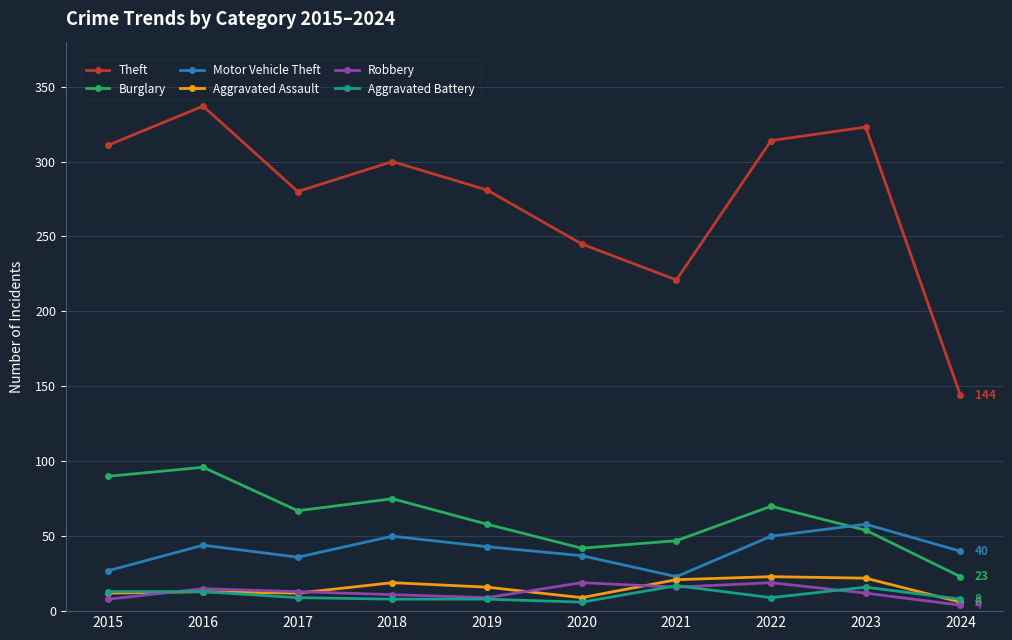

What are all the series names shown in the legend?

Theft, Burglary, Motor Vehicle Theft, Aggravated Assault, Robbery, Aggravated Battery